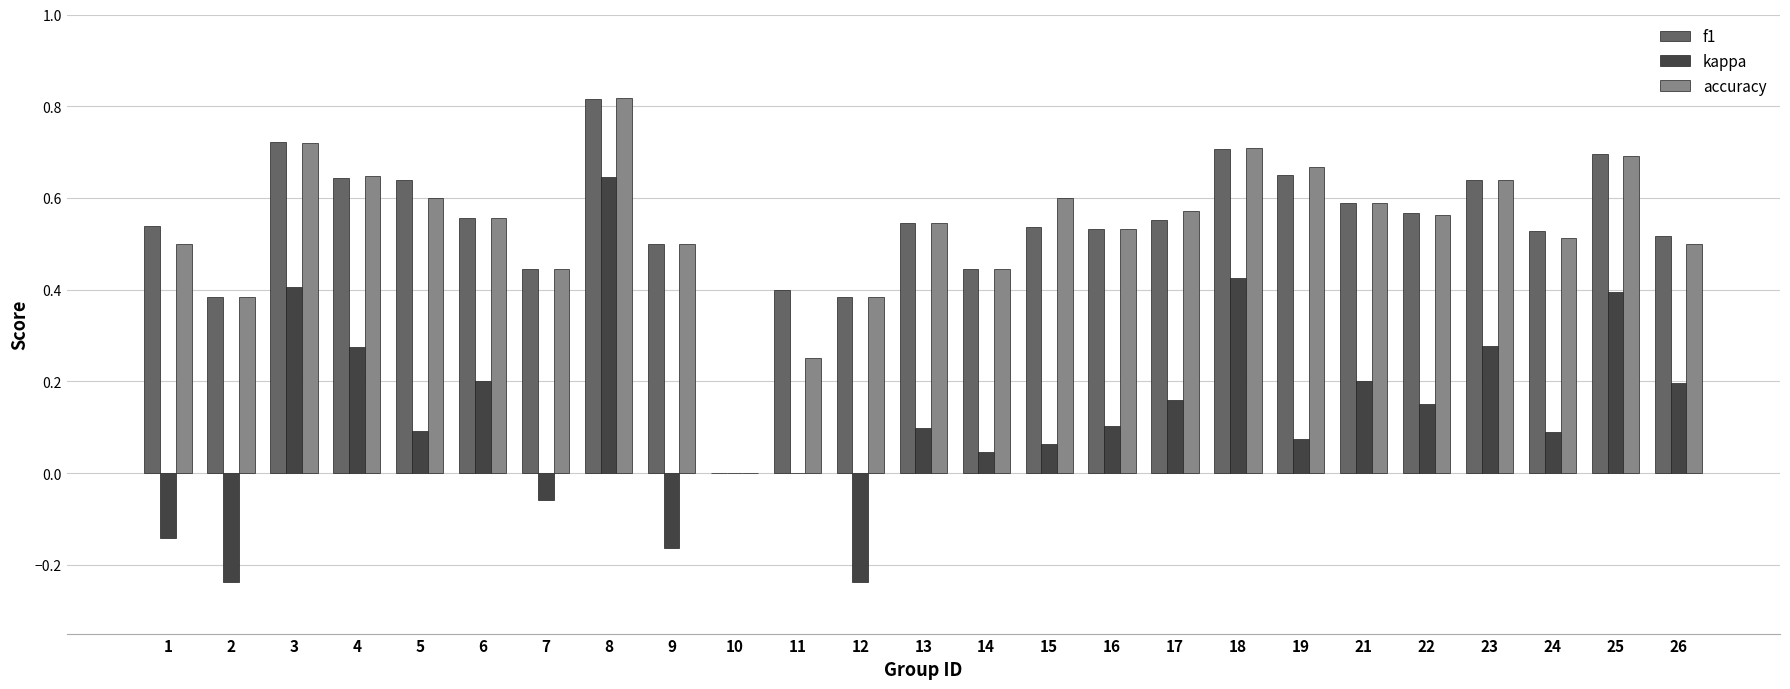

Is it true that kappa equals 0.0 at 22?

False